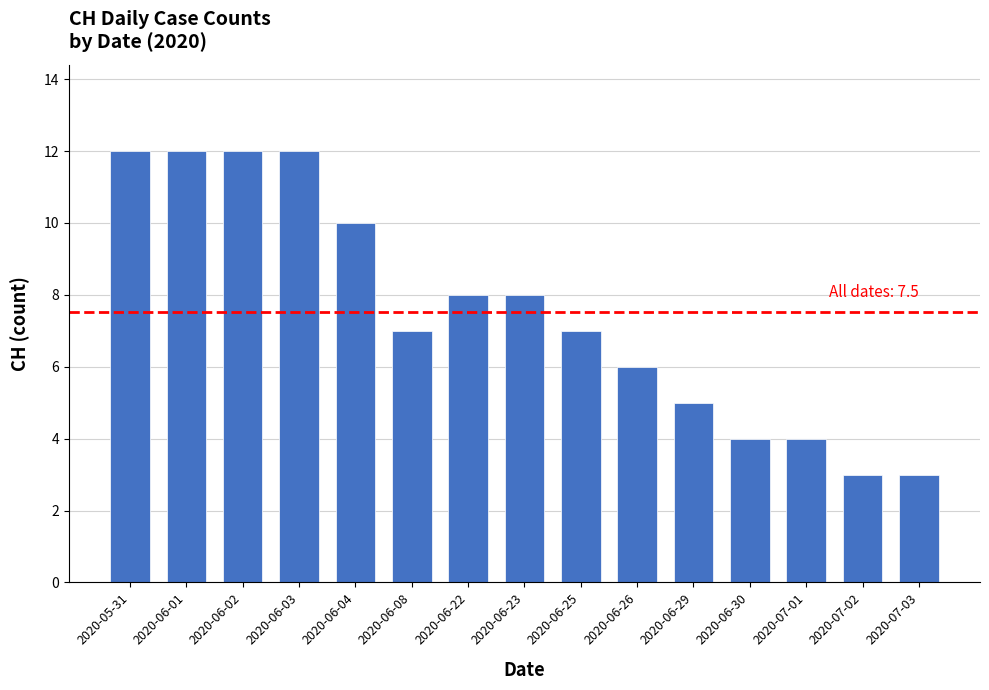

Does the chart contain any negative values?

No